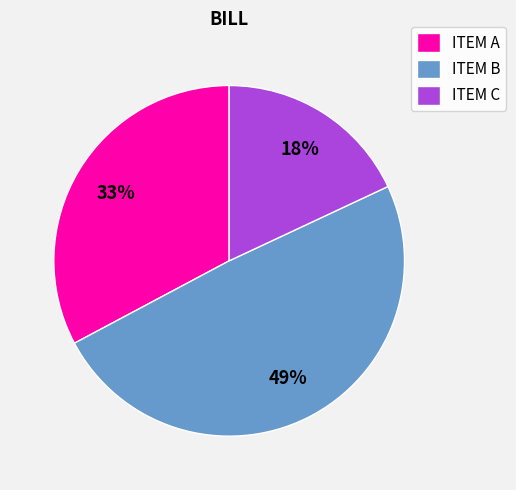

Is there a majority slice in this chart?

No